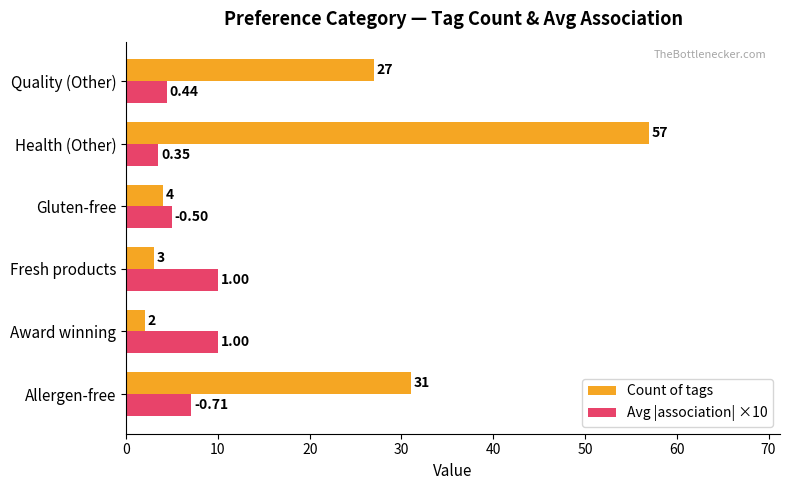

Which series has the widest spread of values?

Count of tags